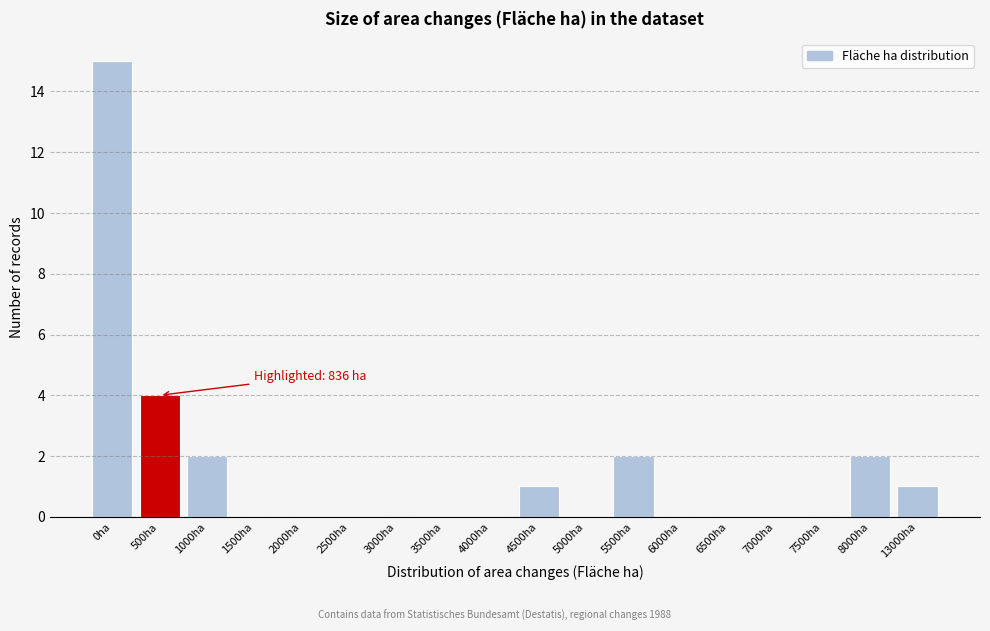

Reading left to right, extract all data points from this chart.

0ha=15	500ha=4	1000ha=2	1500ha=0	2000ha=0	2500ha=0	3000ha=0	3500ha=0	4000ha=0	4500ha=1	5000ha=0	5500ha=2	6000ha=0	6500ha=0	7000ha=0	7500ha=0	8000ha=2	13000ha=1